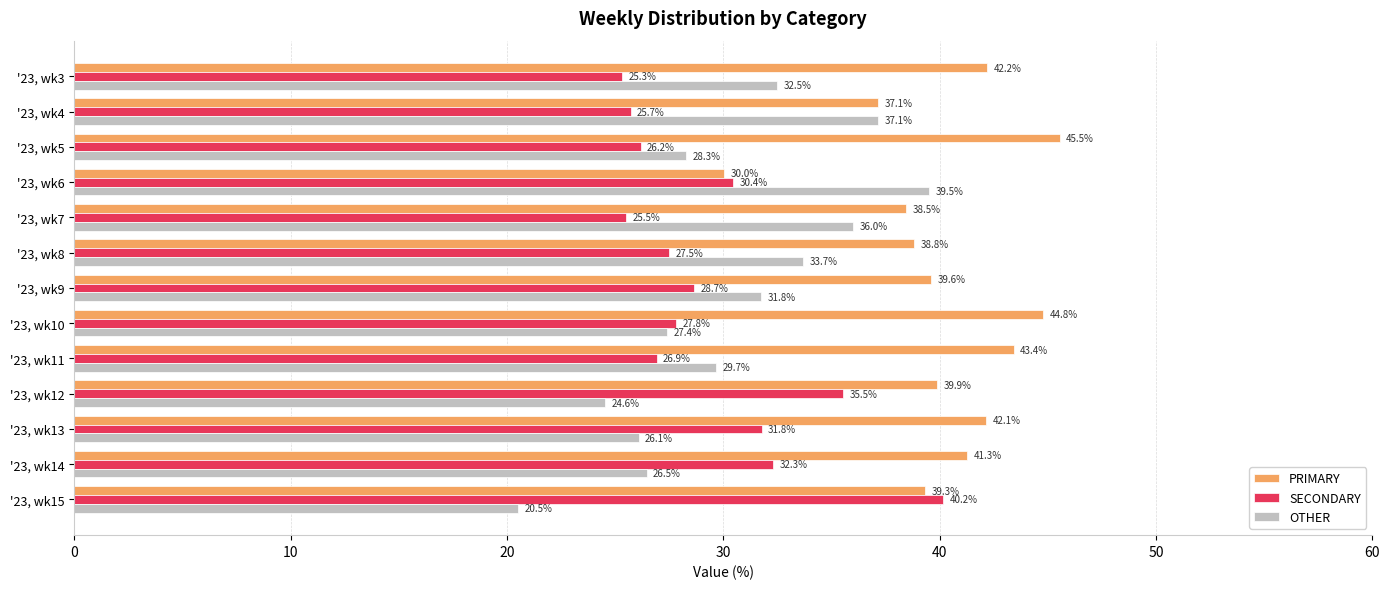

Count the number of categories in the chart.

13